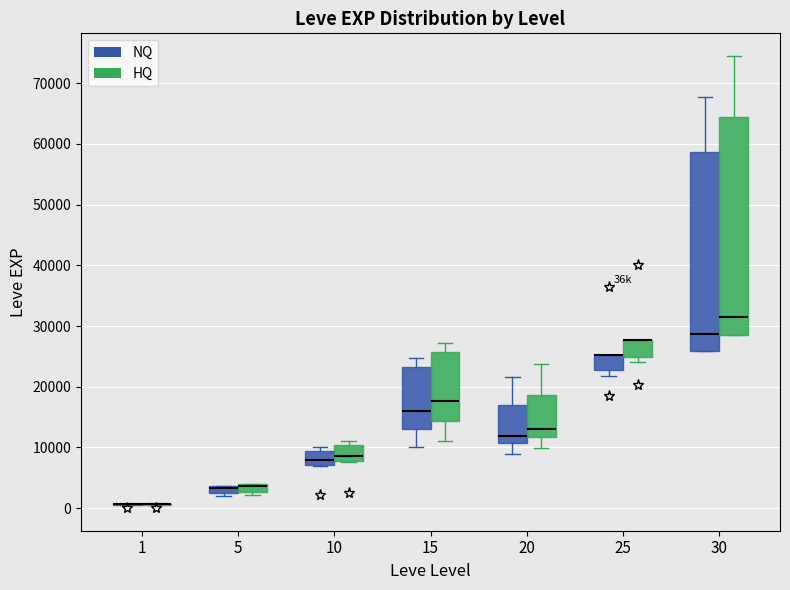

Comparing the boxes themselves (not the whiskers), which one is the tallest?

30 (HQ)